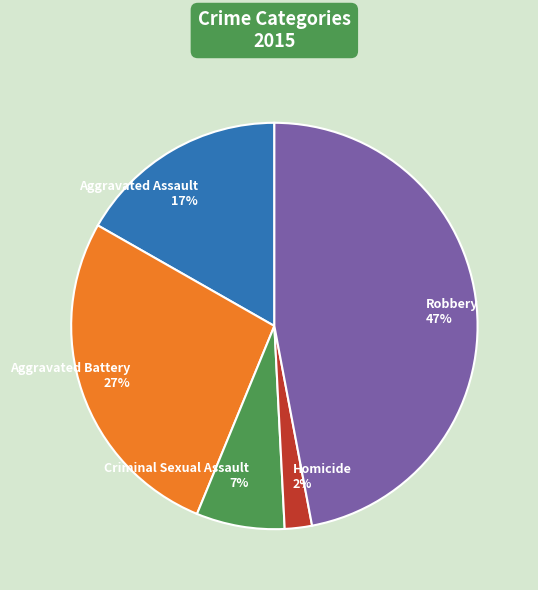

True or false: Homicide accounts for 2% of the total.

True